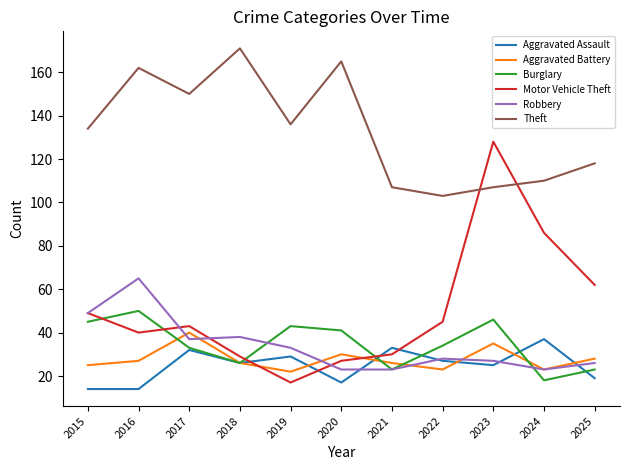

True or false: Burglary and Motor Vehicle Theft cross at least once.

True